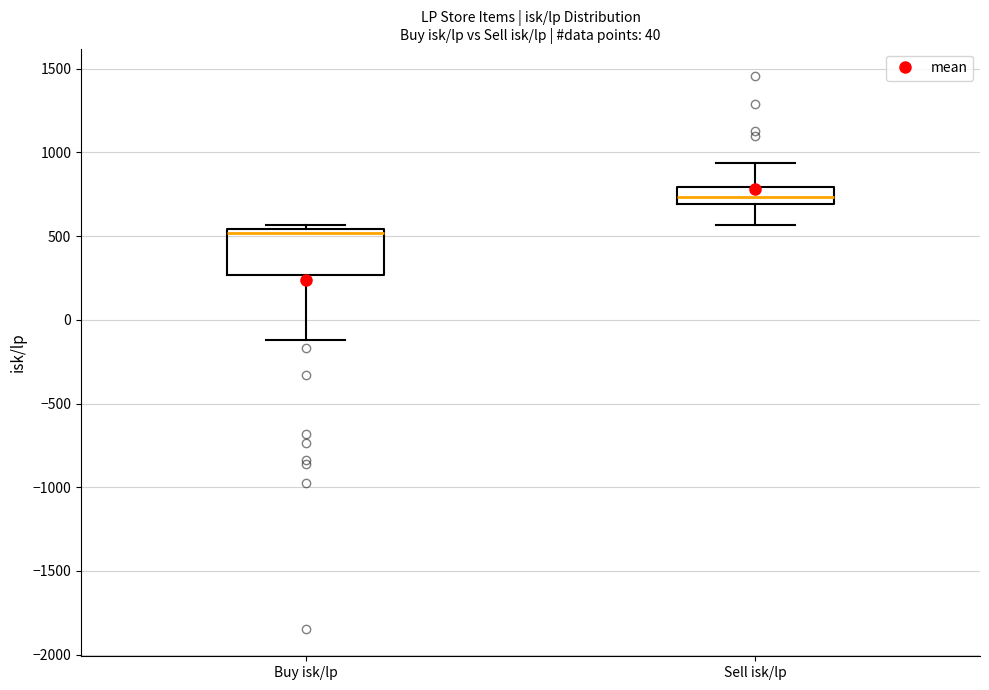

Comparing the boxes themselves (not the whiskers), which one is the tallest?

Buy isk/lp